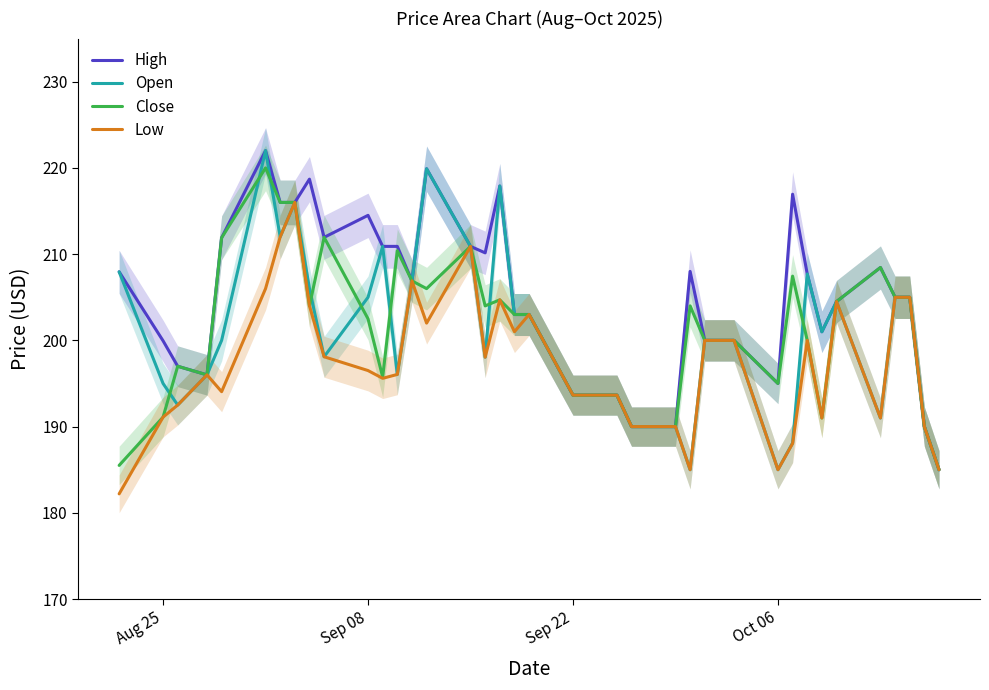

Reading left to right, extract all data points from this chart.

High: 207.9	199.9	197.0	196.0	211.9	222.0	216.0	216.0	218.7	211.9	214.5	210.9	210.9	206.9	219.9	210.9	210.1	217.9	203.0	203.0	193.6	193.6	193.6	193.6	190.0	190.0	208.0	200.0	200.0	195.0	216.9	207.7	201.0	204.5	208.4	205.0	205.0	190.0	185.0
Open: 207.9	195.0	192.5	196.0	200.0	222.0	212.0	216.0	206.0	198.1	205.0	210.9	196.1	206.9	219.9	210.9	198.1	217.9	203.0	203.0	193.6	193.6	193.6	193.6	190.0	190.0	185.0	200.0	200.0	185.0	188.1	207.7	201.0	204.5	191.0	205.0	205.0	190.0	185.0
Close: 185.5	191.1	197.0	196.0	211.9	220.0	216.0	216.0	204.0	211.9	202.5	195.8	210.4	206.9	206.0	210.9	204.0	204.7	203.0	203.0	193.6	193.6	193.6	193.6	190.0	190.0	204.0	200.0	200.0	195.0	207.4	200.0	191.0	204.5	208.4	205.0	205.0	190.0	185.0
Low: 182.2	191.1	192.5	196.0	194.1	206.0	212.0	216.0	204.0	198.1	196.5	195.6	196.1	206.9	202.0	210.9	198.1	204.7	201.0	203.0	193.6	193.6	193.6	193.6	190.0	190.0	185.0	200.0	200.0	185.0	188.1	200.0	191.0	204.5	191.0	205.0	205.0	190.0	185.0